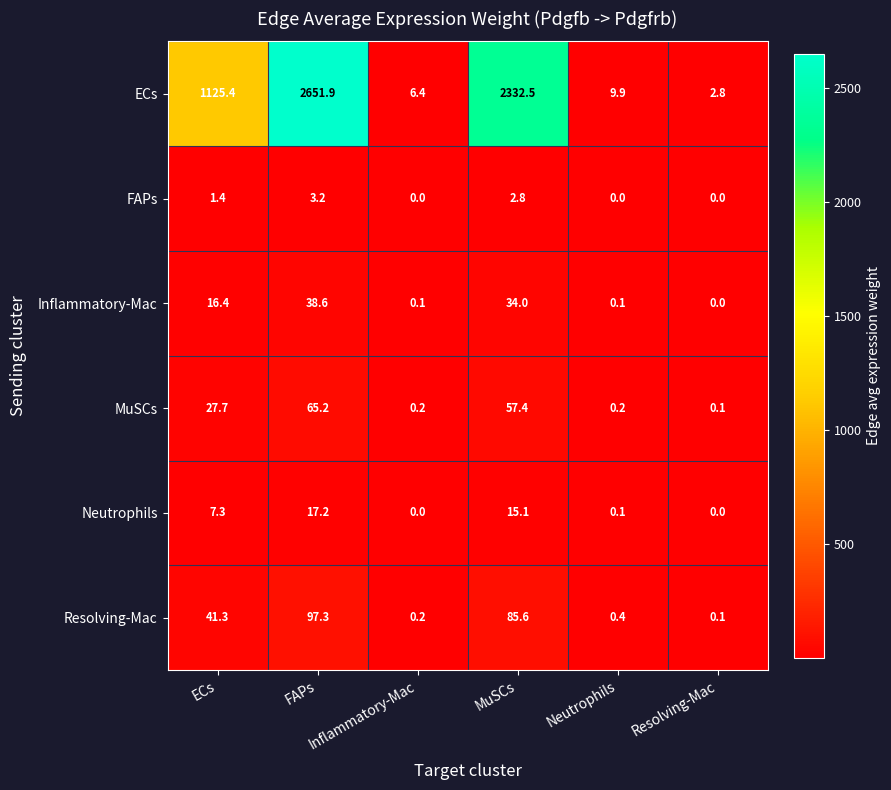

What is the maximum value shown in the chart?

2651.9